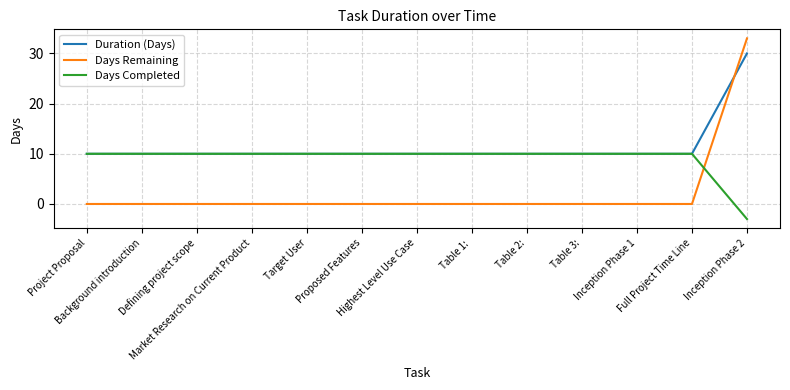

What is the minimum value for Days Completed?

-3